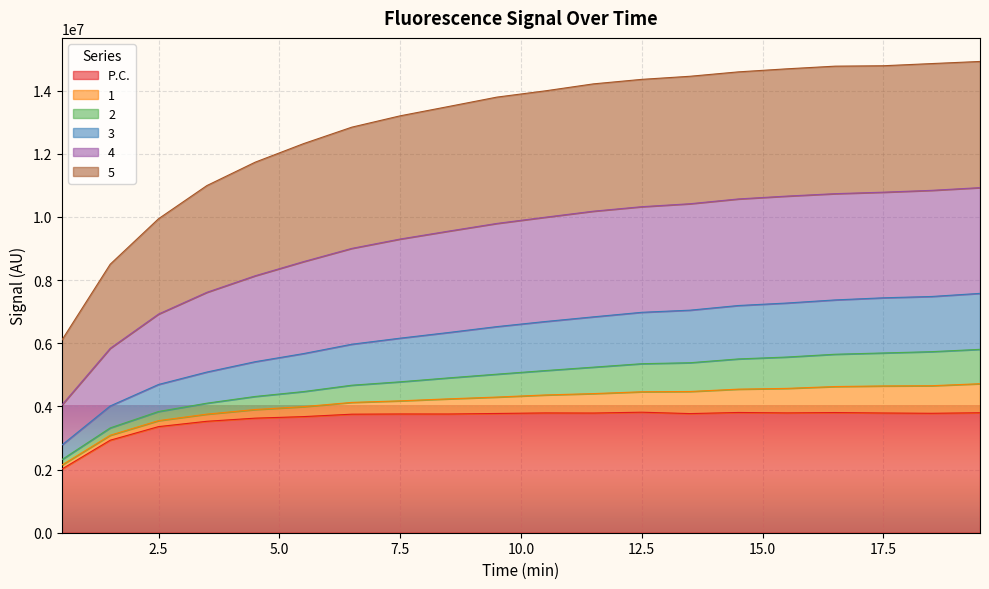

True or false: 3 has a value of 11483934.1 at 10.5.

False